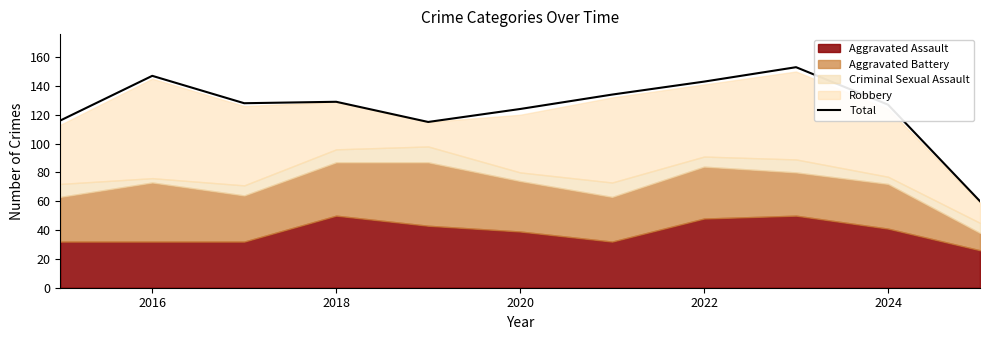

What is the highest value of the Total series?

153